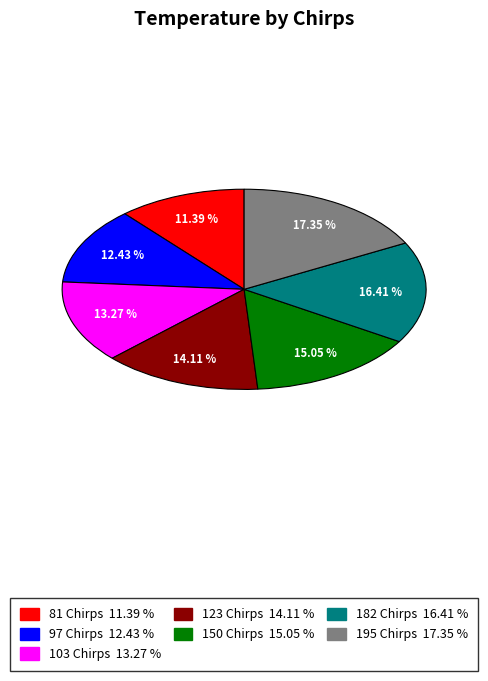

Is it true that 195 Chirps is 17% of the pie?

True